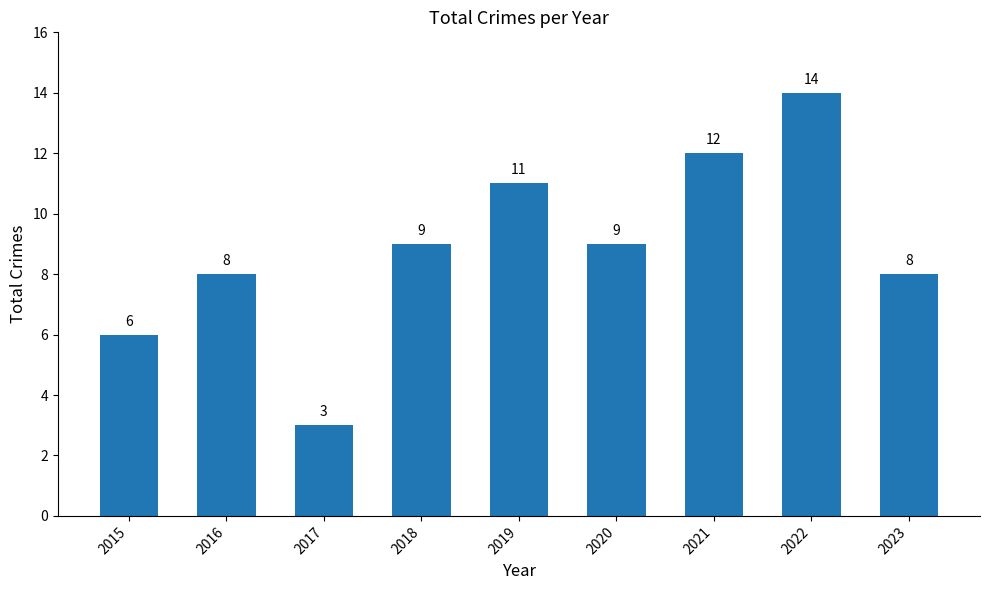

Between 2022 and 2017, which is larger?

2022